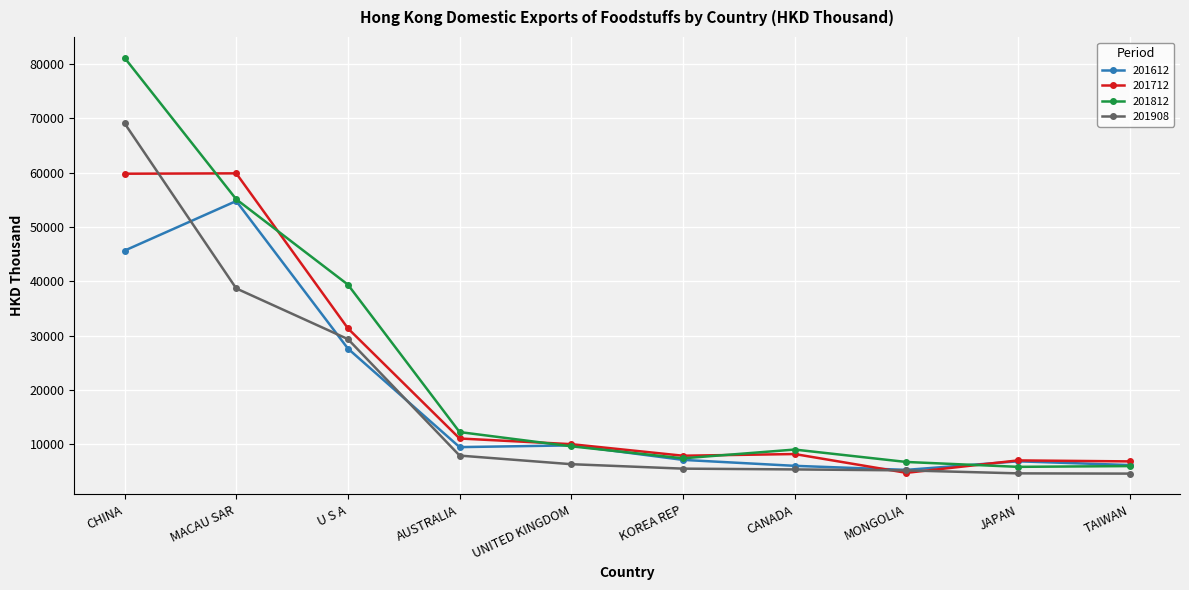

How many values in the 201712 series exceed 10000?

5